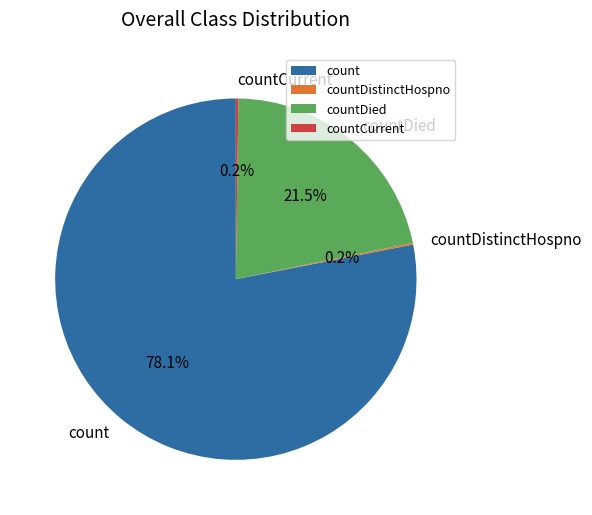

To the nearest percent, what is the average slice percentage?

25%